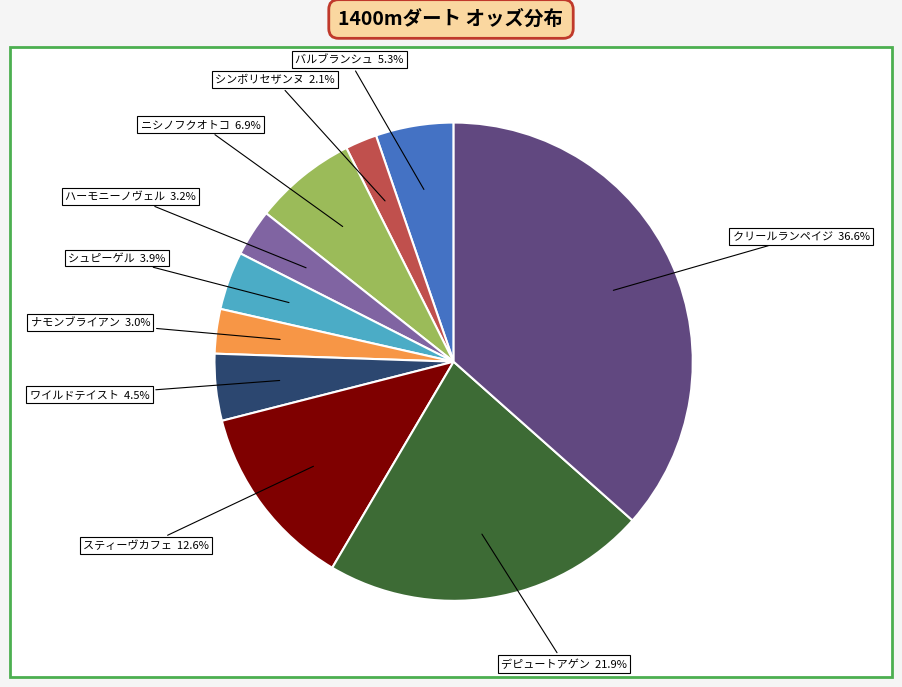

True or false: ハーモニーノヴェル accounts for 3% of the total.

True